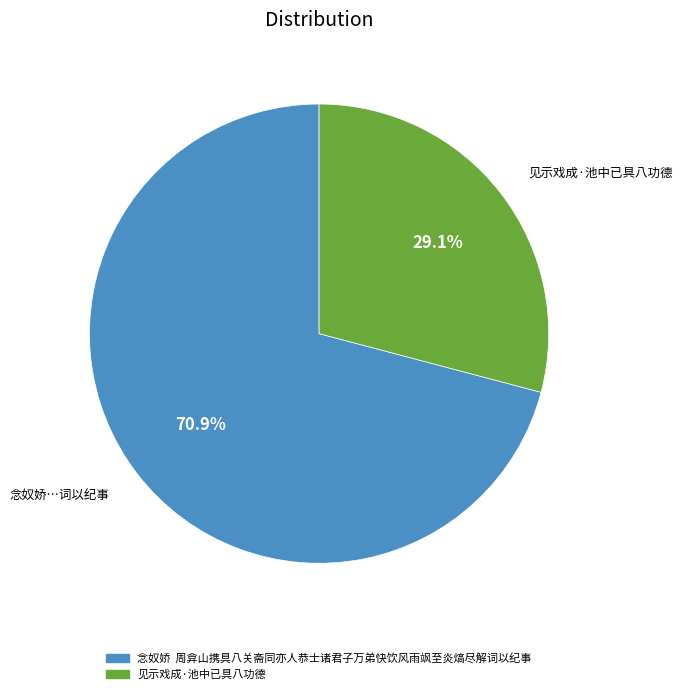

Is there a majority slice in this chart?

Yes